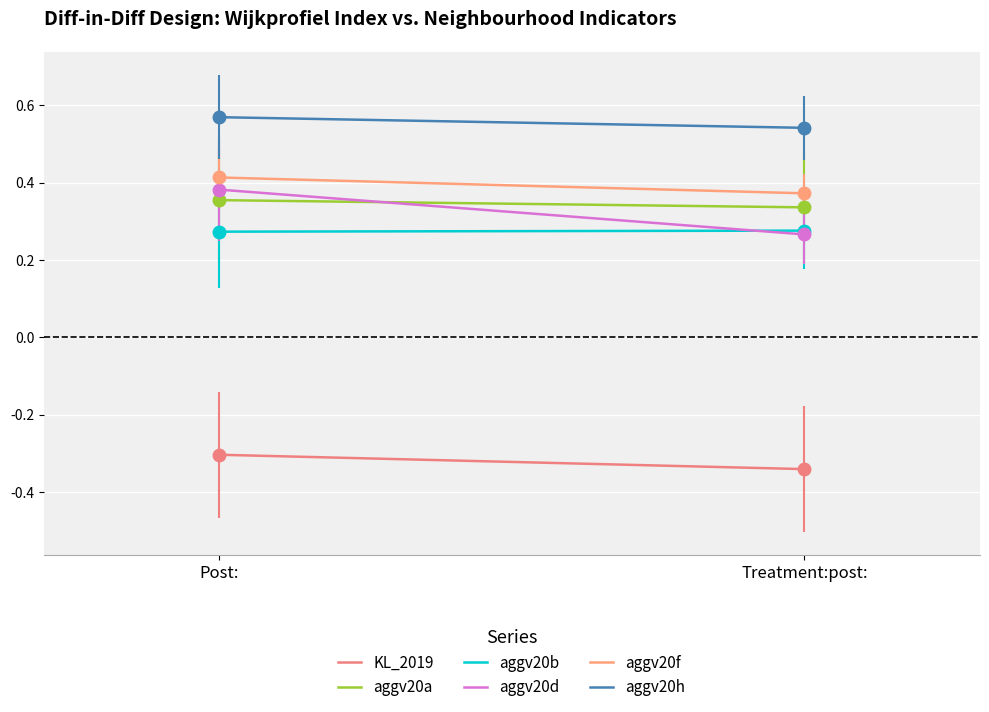

Reading left to right, list all the values displayed in this chart.

KL_2019: -0.3	-0.3
aggv20a: 0.4	0.3
aggv20b: 0.3	0.3
aggv20d: 0.4	0.3
aggv20f: 0.4	0.4
aggv20h: 0.6	0.5